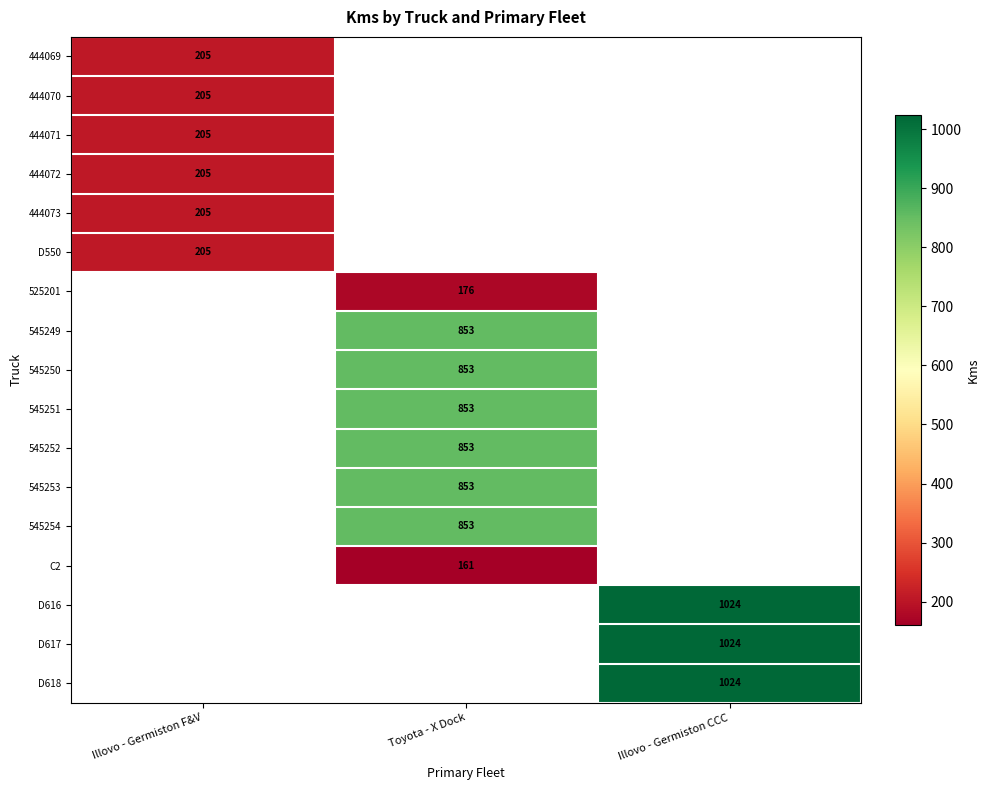

The D617 series shows 1024 at Illovo - Germiston CCC. True or false?

True